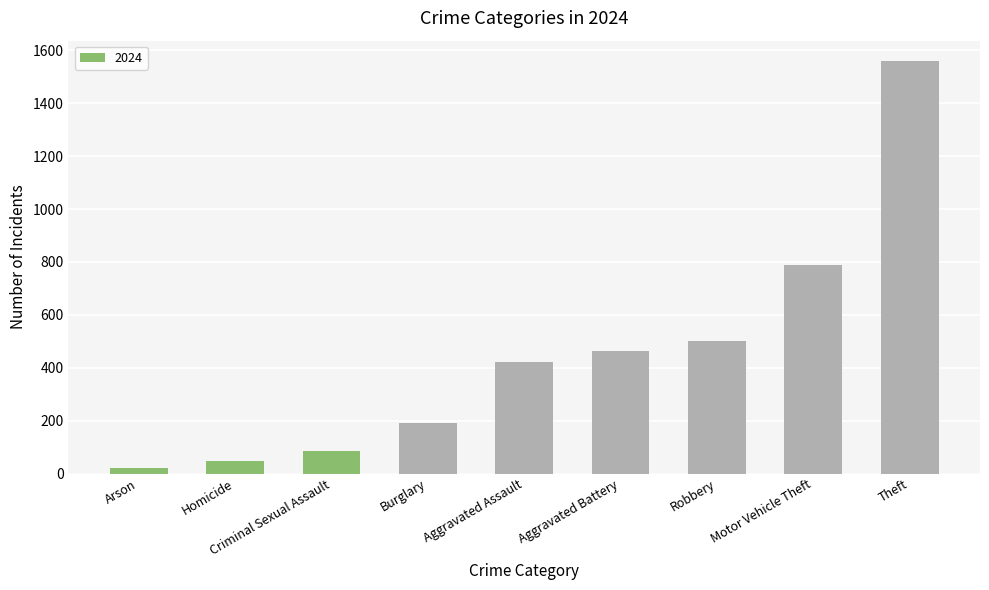

List the labels in order of value, largest first.

Theft, Motor Vehicle Theft, Robbery, Aggravated Battery, Aggravated Assault, Burglary, Criminal Sexual Assault, Homicide, Arson